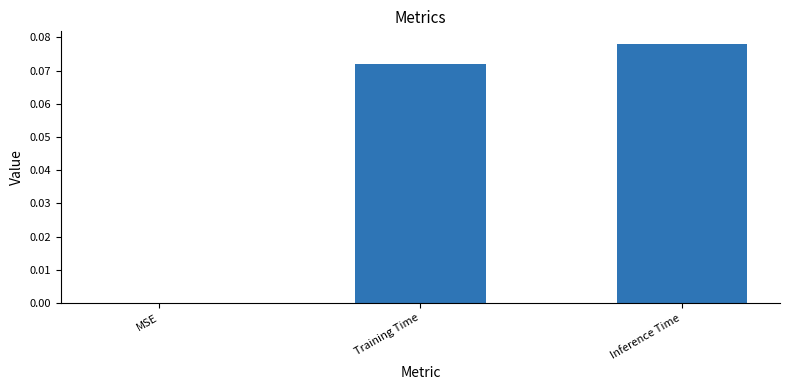

Are the bars horizontal?

No